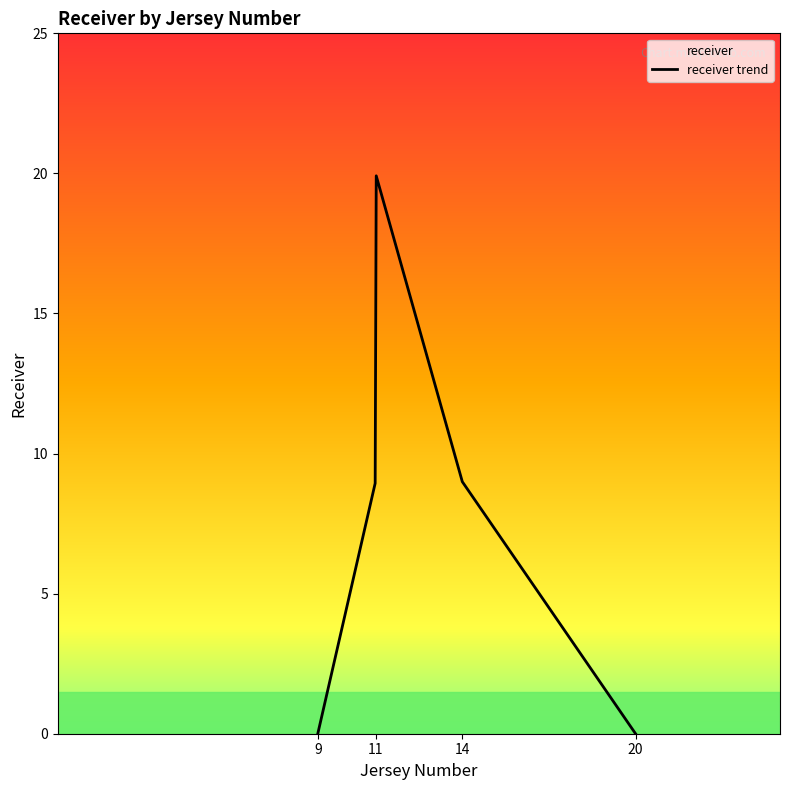

Read the value at 14, to the nearest 5.

10